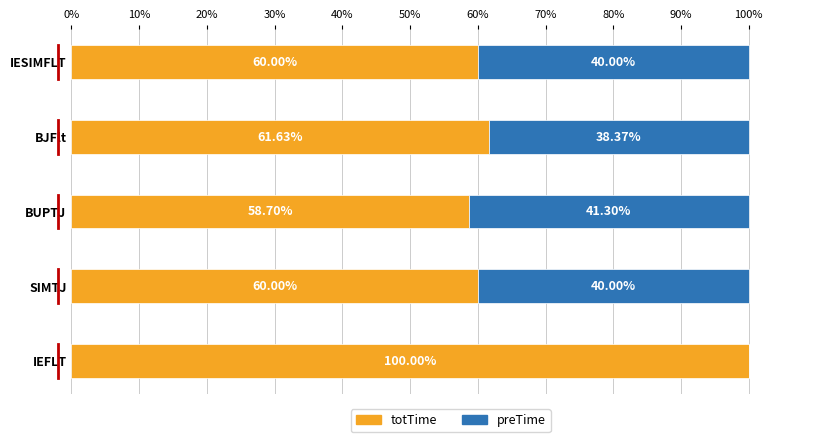

At which label does totTime reach its peak?

IEFLT